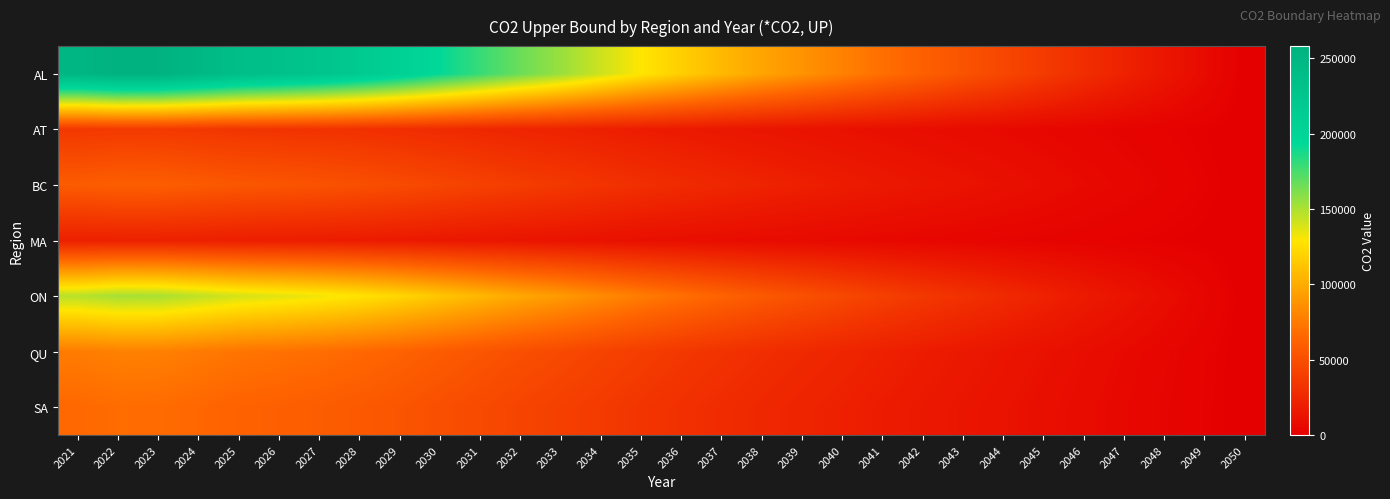

Which has a higher value, 2043 or 2048?

2043